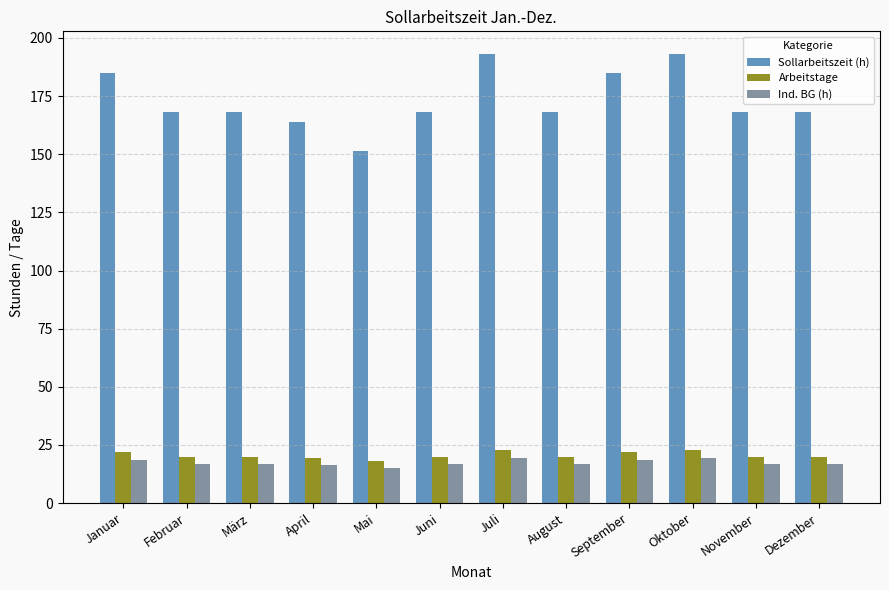

How many bars are there in each group?

3